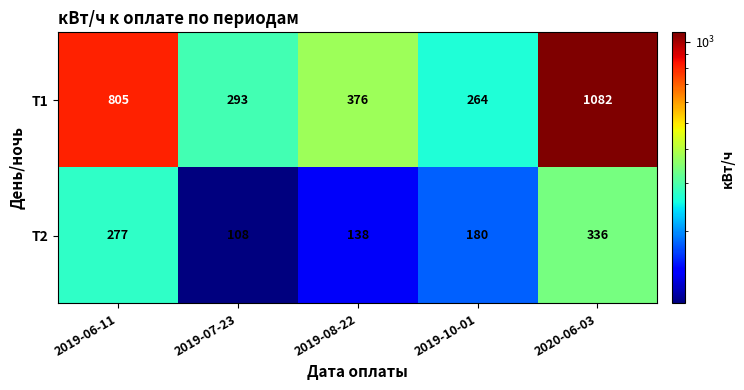

What is the sum of all Т1 values?

2820